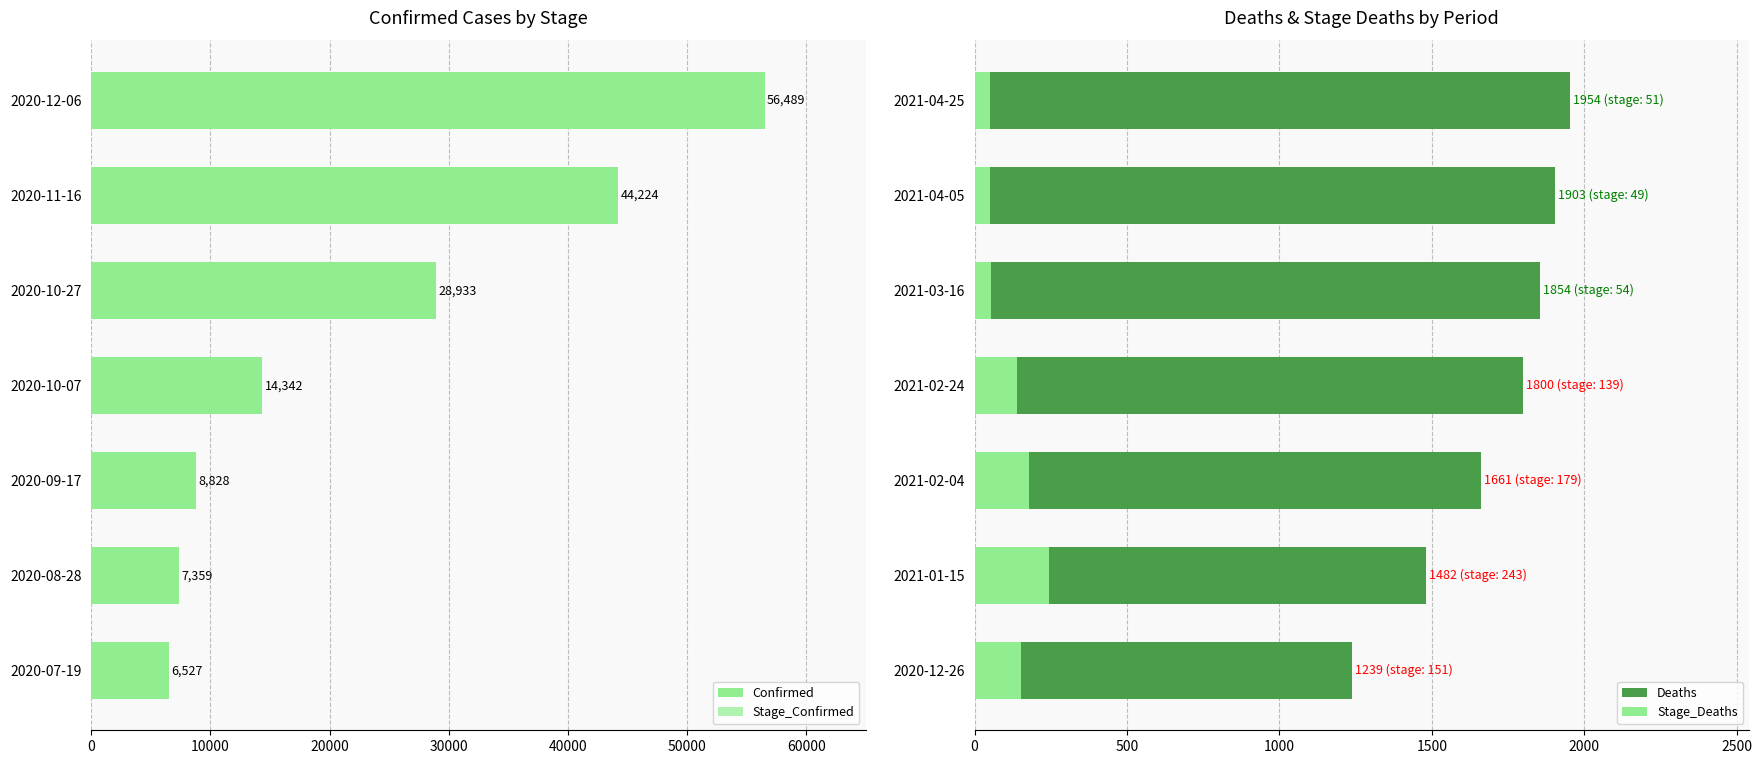

What is the sum of all Stage_Deaths values?

866